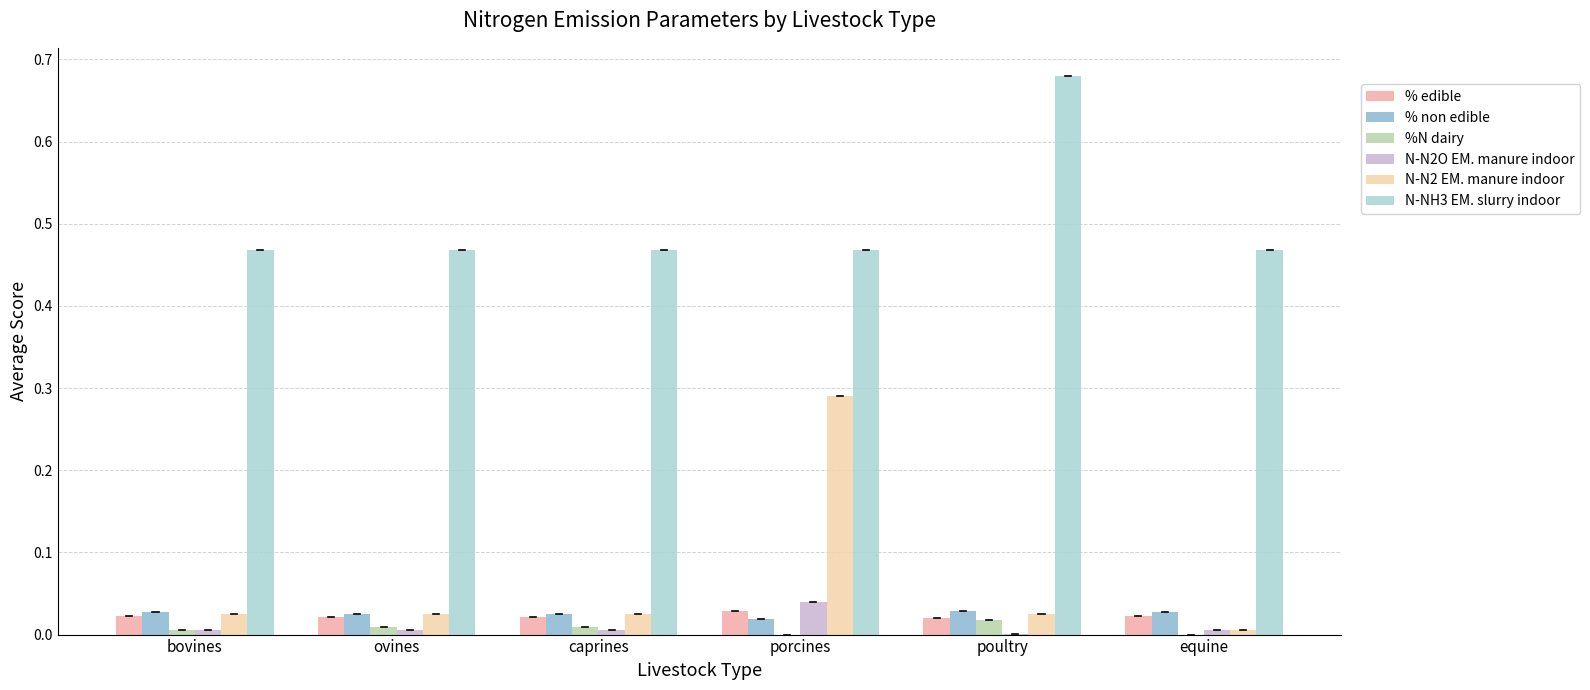

Are the bars horizontal?

No